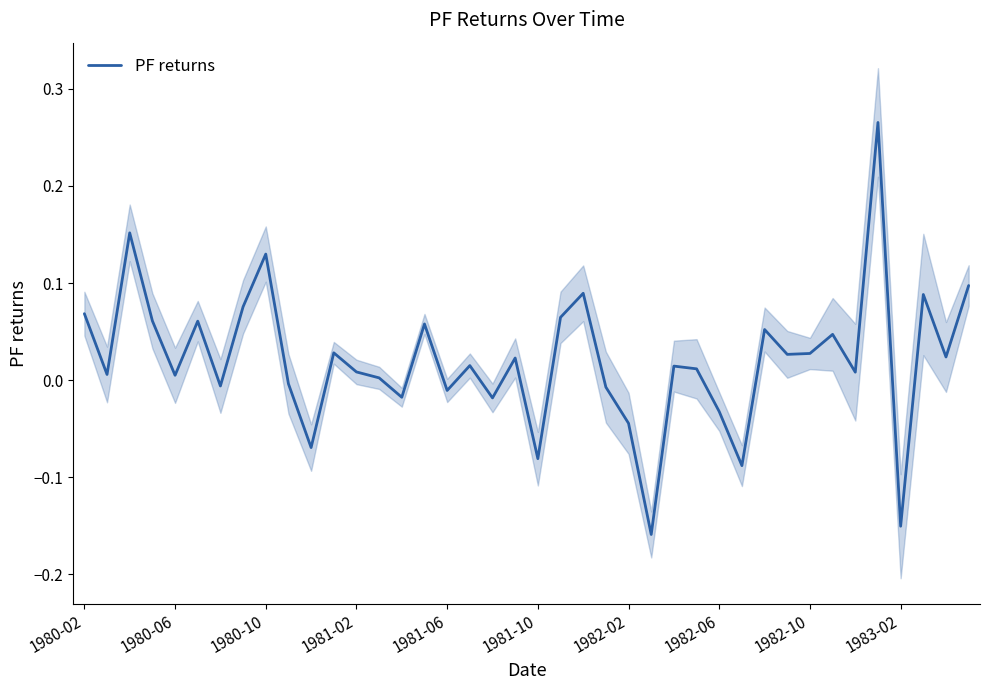

What is the difference between the maximum and second lowest values?

0.4